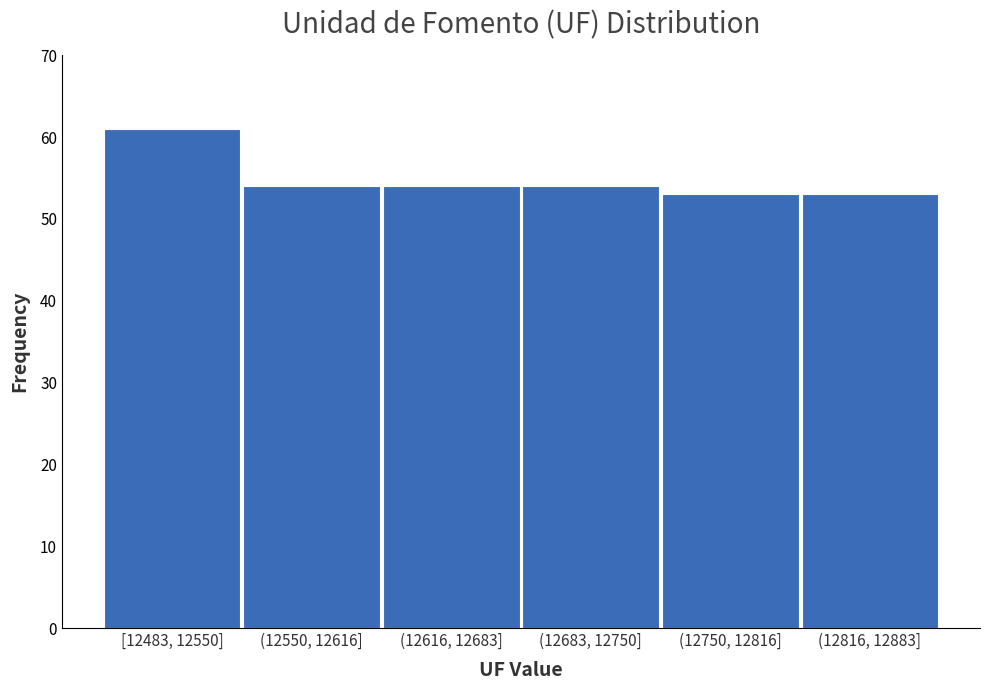

Reading right to left, extract all data points from this chart.

53	53	54	54	54	61